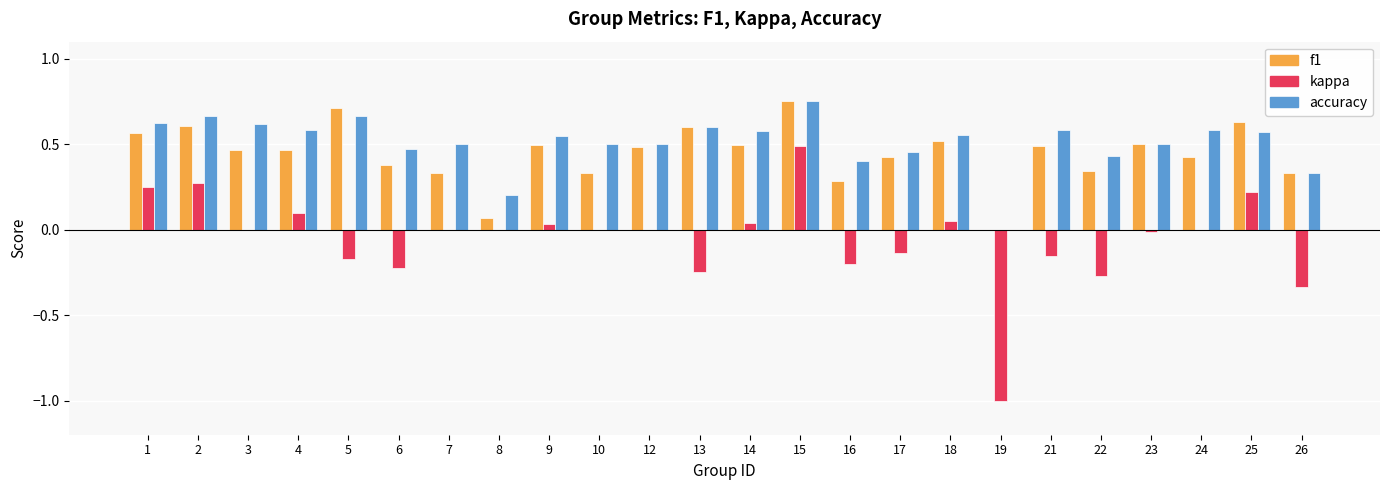

At which label does kappa reach its peak?

15